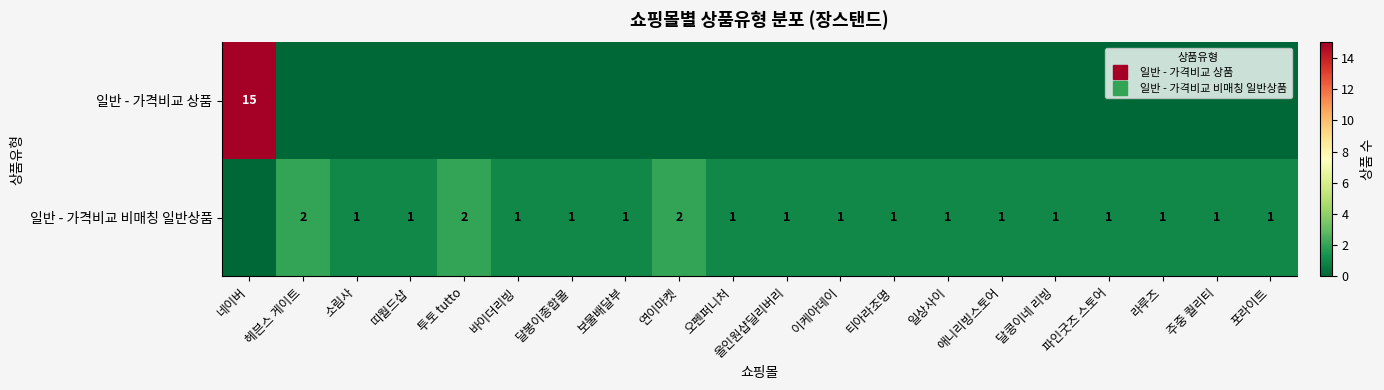

The value of 일반 - 가격비교 비매칭 일반상품 at 파인굿즈 스토어 is 1. True or false?

True